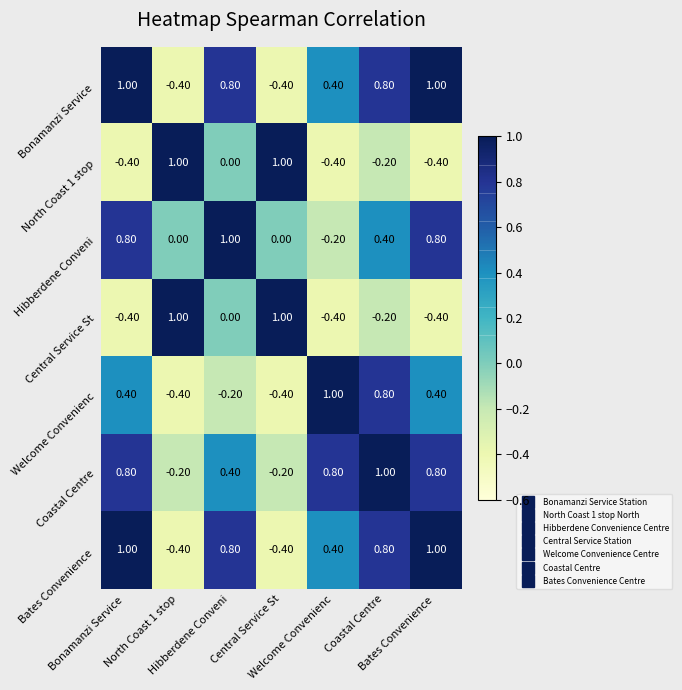

At how many categories does at least one series exceed 0?

7